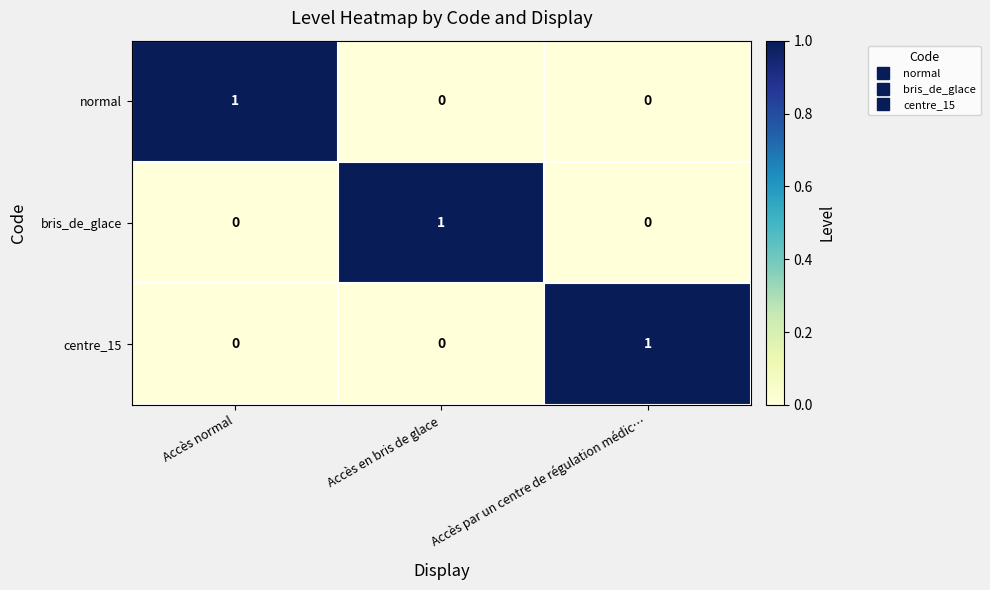

At how many categories does at least one series exceed 0?

3